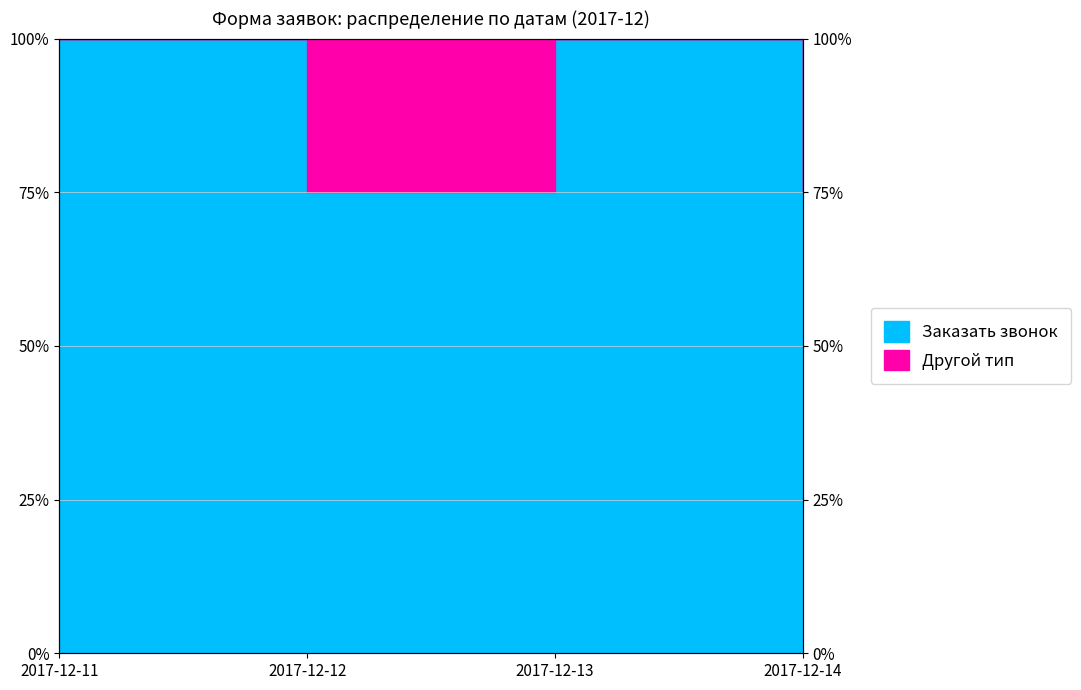

List the labels in order of value, smallest first.

2017-12-12, 2017-12-14, 2017-12-11, 2017-12-13